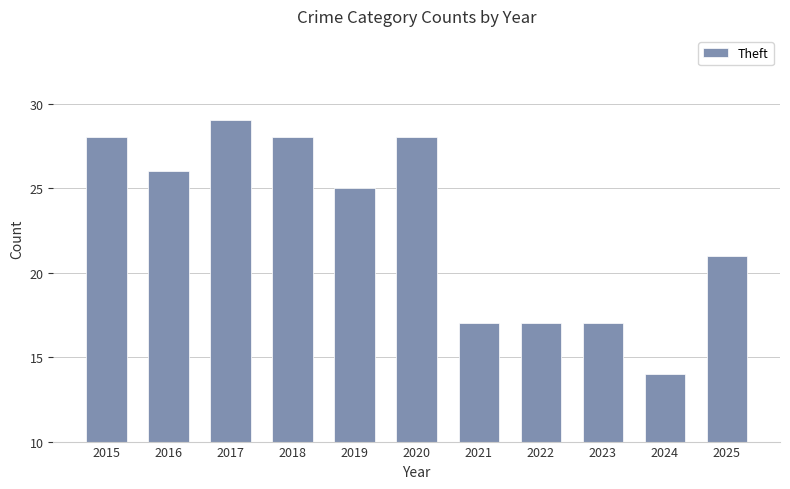

What is the difference between the values at 2025 and 2021?

4